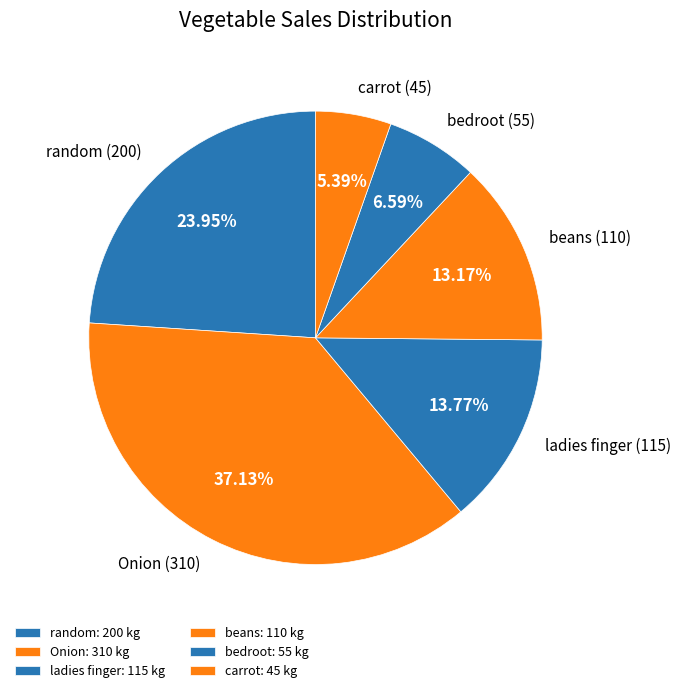

The Onion slice represents 28% of the pie. True or false?

False